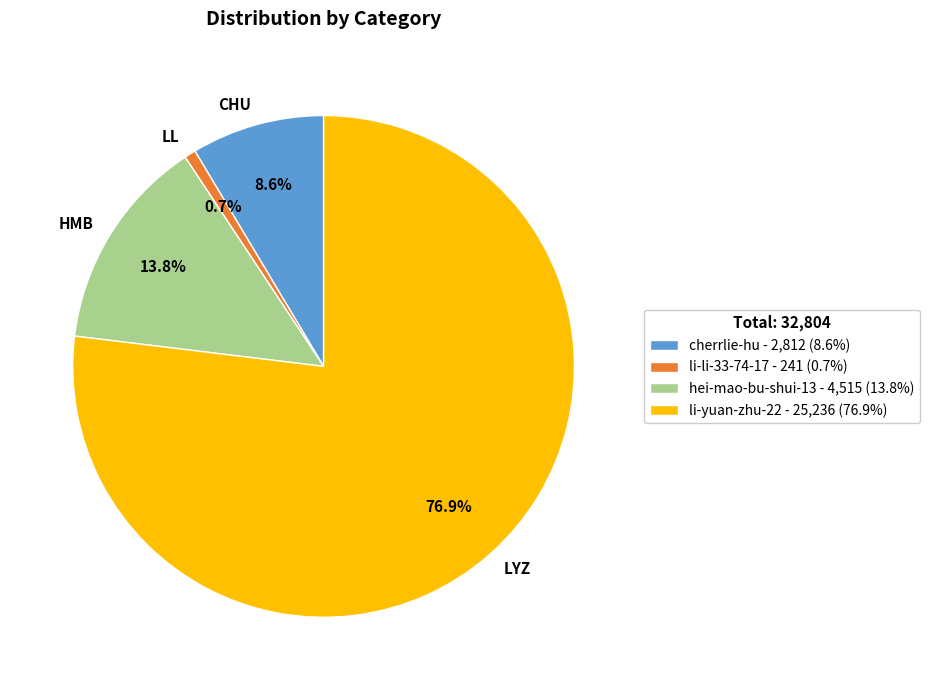

Which slice is the smallest?

li-li-33-74-17